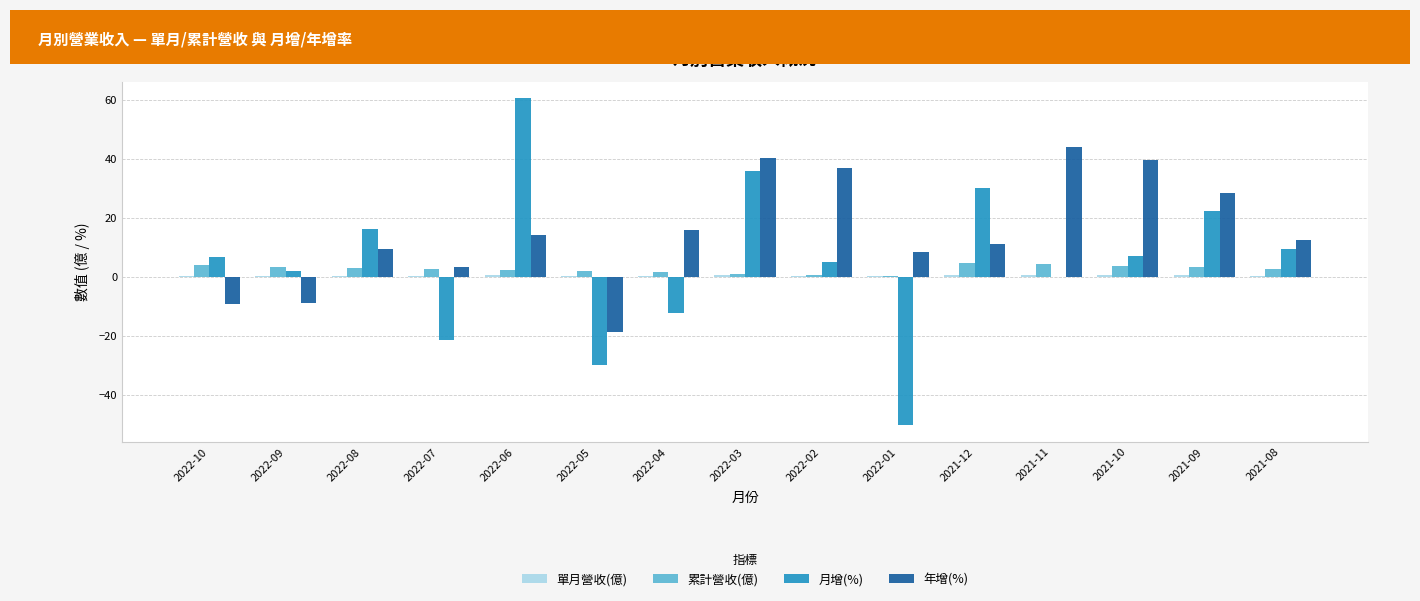

Which series has the largest total across all categories?

年增(%)